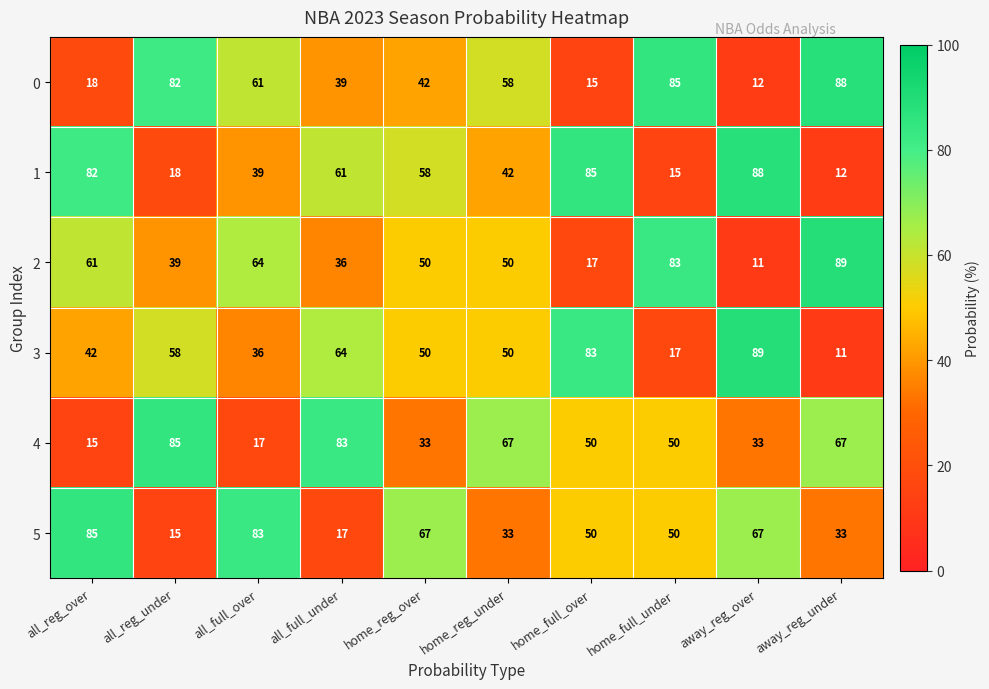

What is the average value of the 1 series?

50